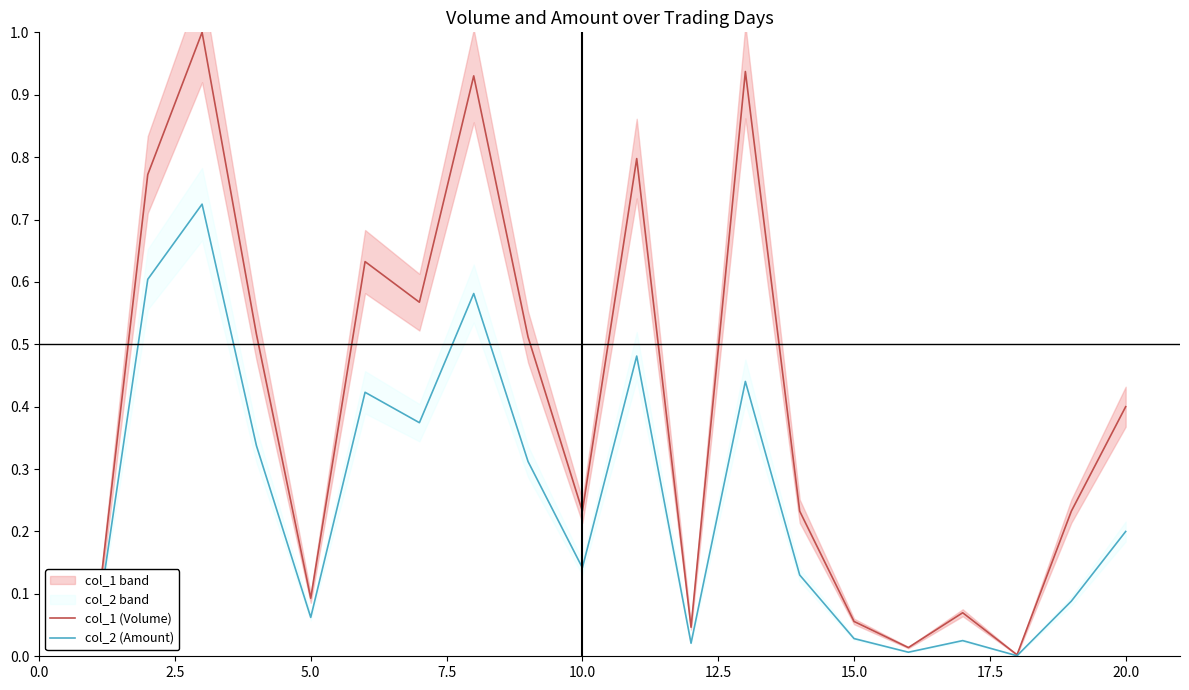

How many categories are shown in the chart?

20